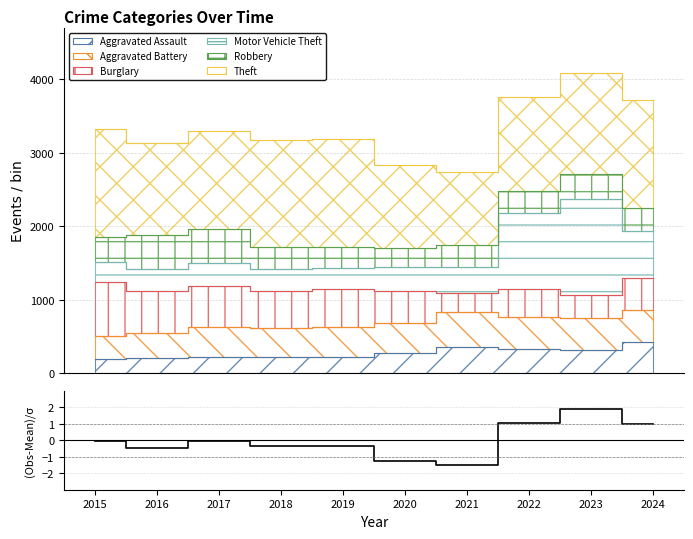

The chart shows a value of -0.0 at 2015. True or false?

True